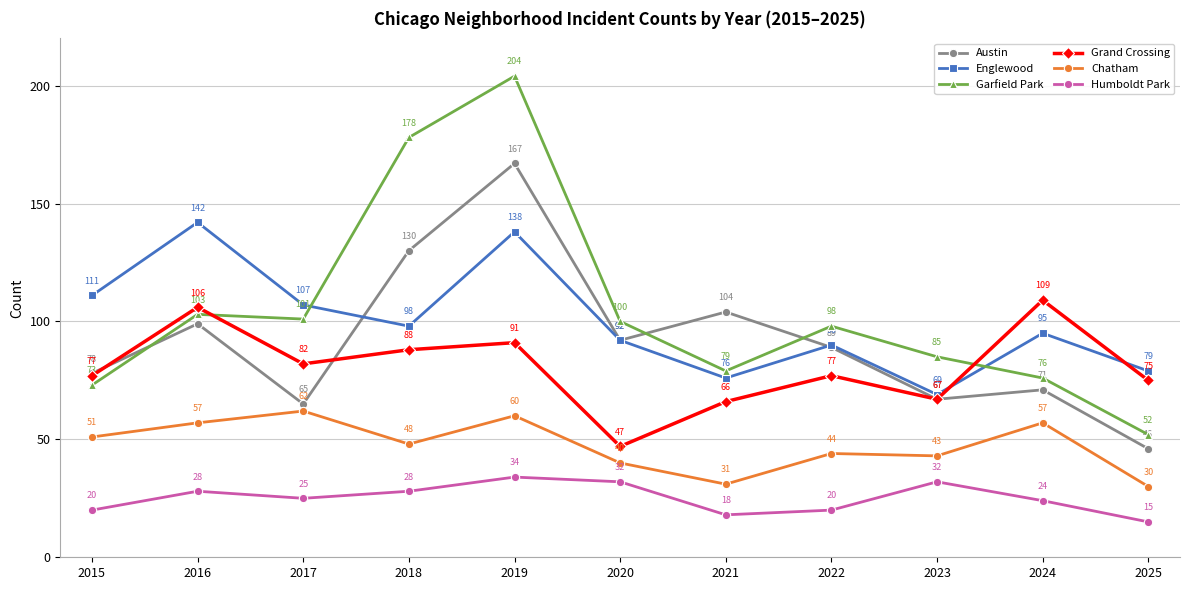

Is this an area chart (filled region under the line)?

No